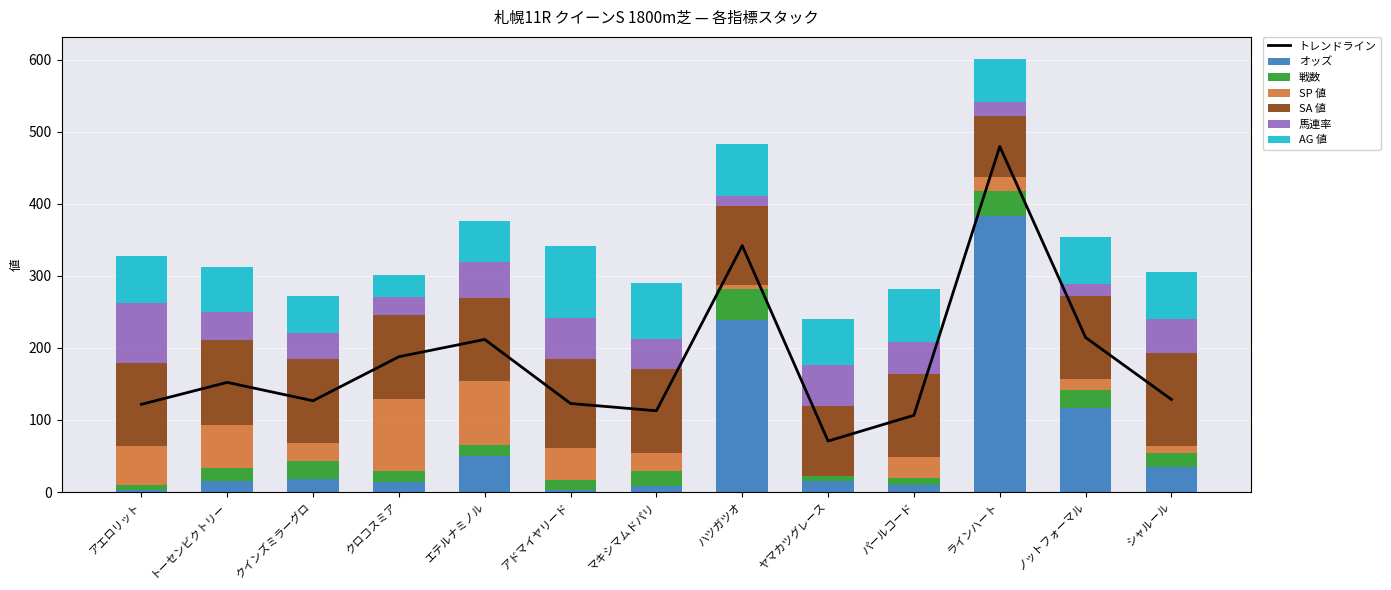

Are the bars horizontal?

No